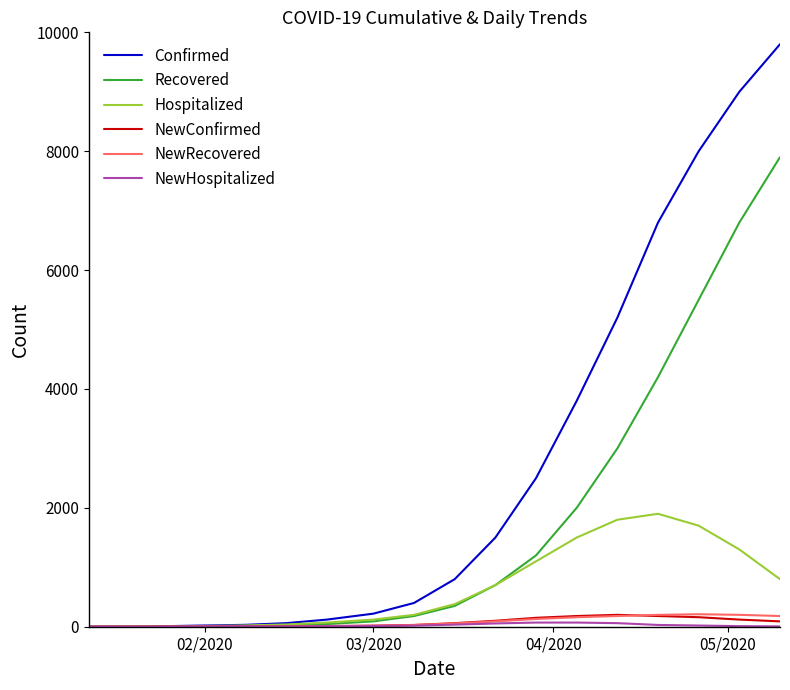

What is the greatest value displayed?

9800